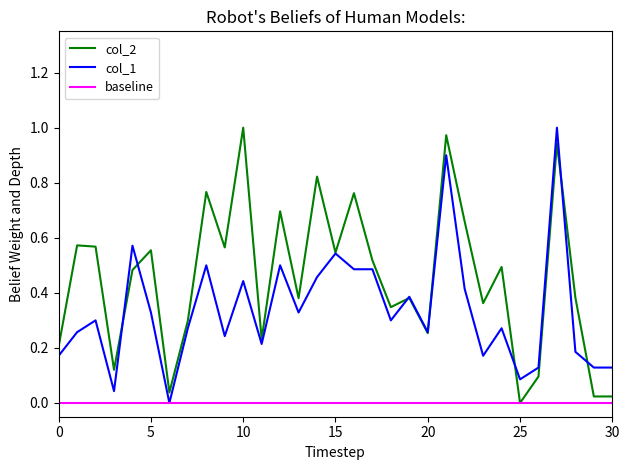

List the series in order of their overall mean, lowest first.

baseline, col_1, col_2